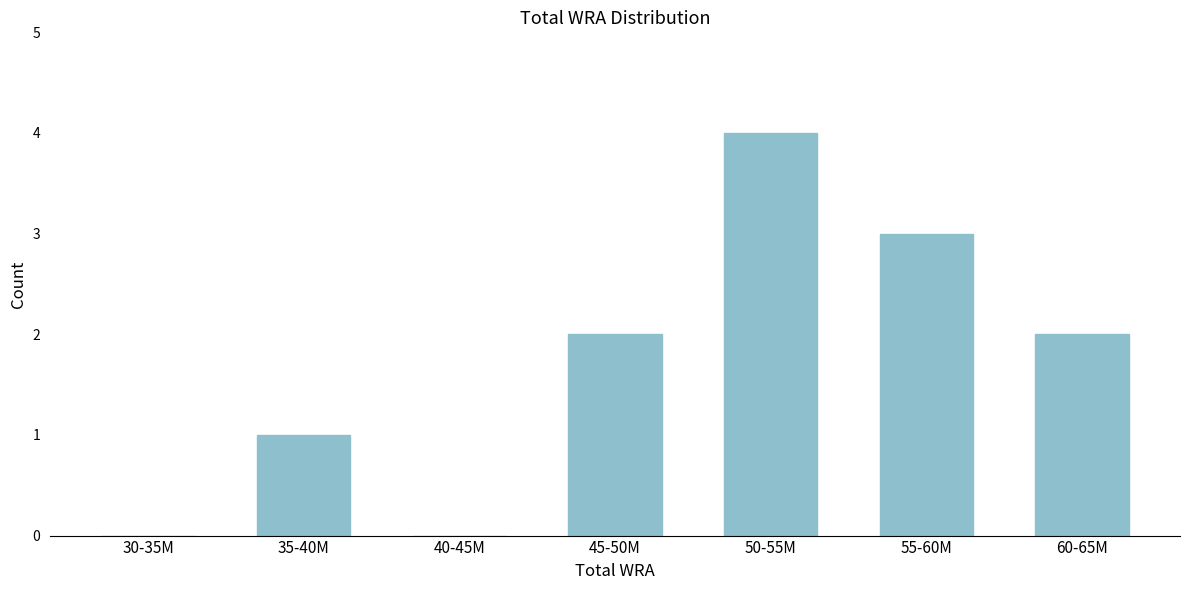

Reading left to right, transcribe all the data shown in this chart.

30-35M=0	35-40M=1	40-45M=0	45-50M=2	50-55M=4	55-60M=3	60-65M=2